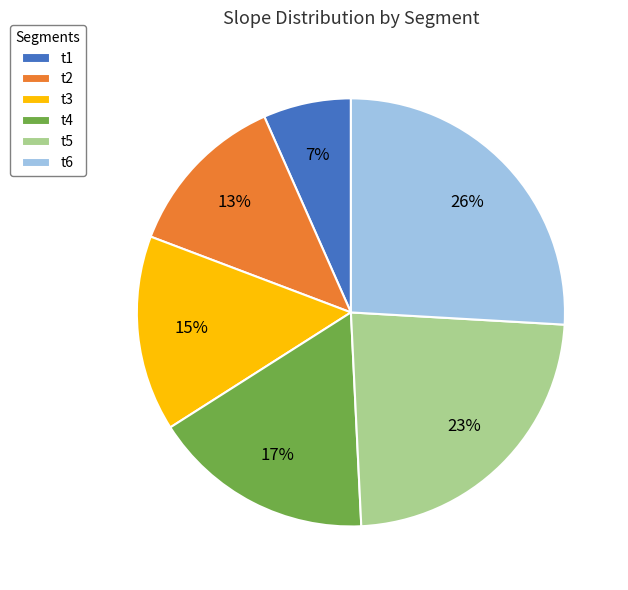

Is t4 the majority of the pie?

No